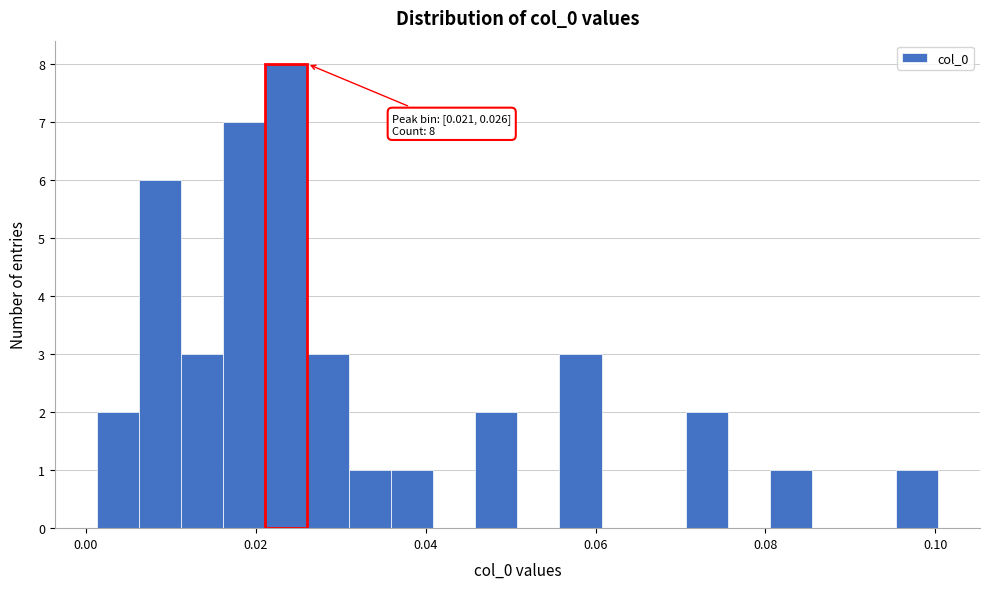

Around what value on the x-axis is the tallest bar? Give the approximate position of its centre, as read against the axis.

0.024